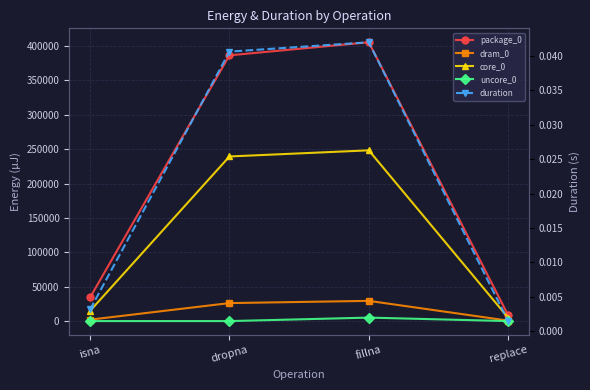

At which category is the sum across all series the highest?

fillna